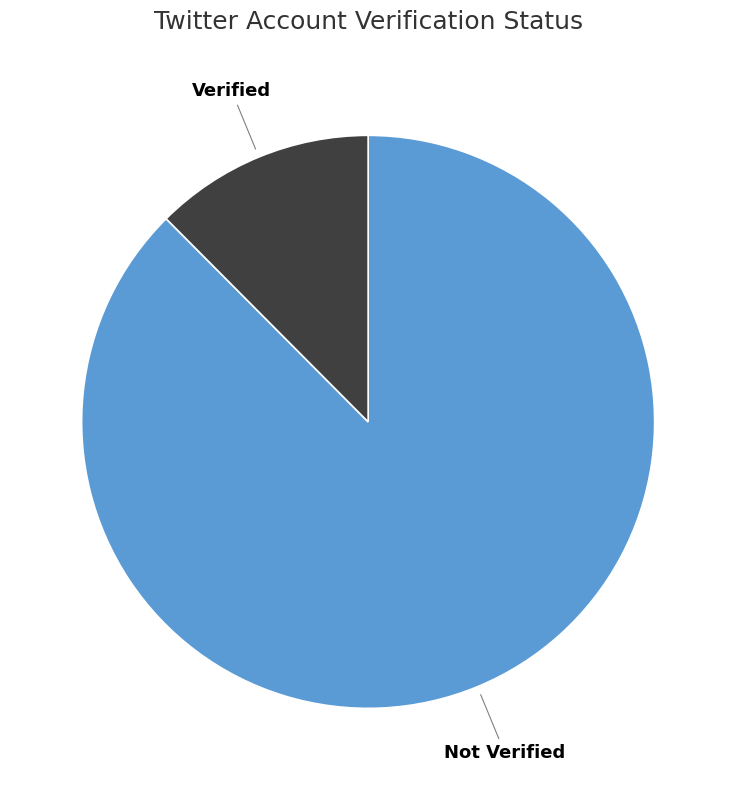

Rank the categories by value from lowest to highest.

Verified, Not Verified